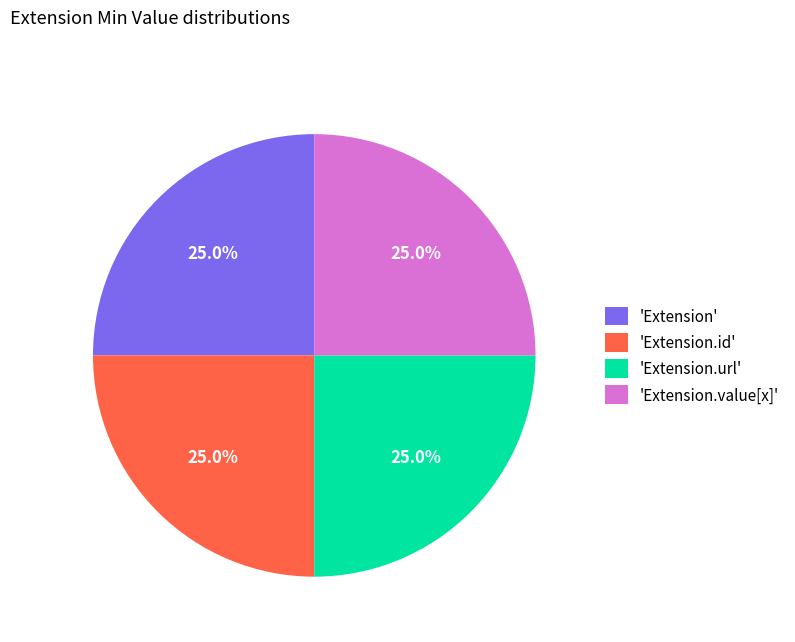

Count the number of slices in the pie.

4